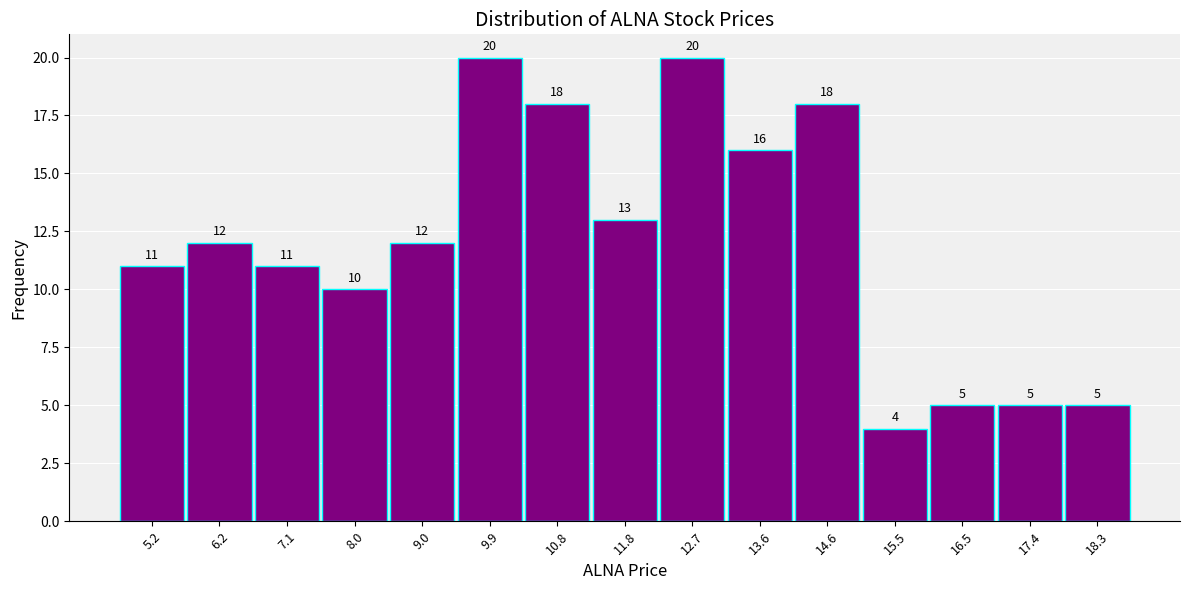

Reading left to right, transcribe this chart: for each bar, give the range it covers on the x-axis and its height. The bar edges are not printed on the chart, so give them approximately, as read against the axis.

4.8 to 5.7: 11
5.7 to 6.6: 12
6.6 to 7.6: 11
7.6 to 8.5: 10
8.5 to 9.4: 12
9.4 to 10.4: 20
10.4 to 11.3: 18
11.3 to 12.2: 13
12.2 to 13.2: 20
13.2 to 14.1: 16
14.1 to 15.1: 18
15.1 to 16.0: 4
16.0 to 16.9: 5
16.9 to 17.9: 5
17.9 to 18.8: 5